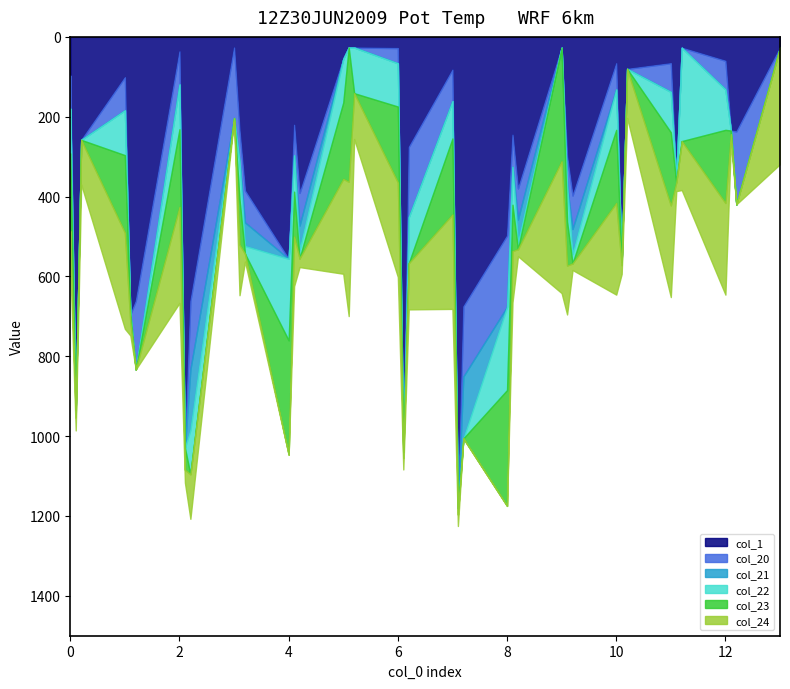

Does the chart have visible grid lines?

No